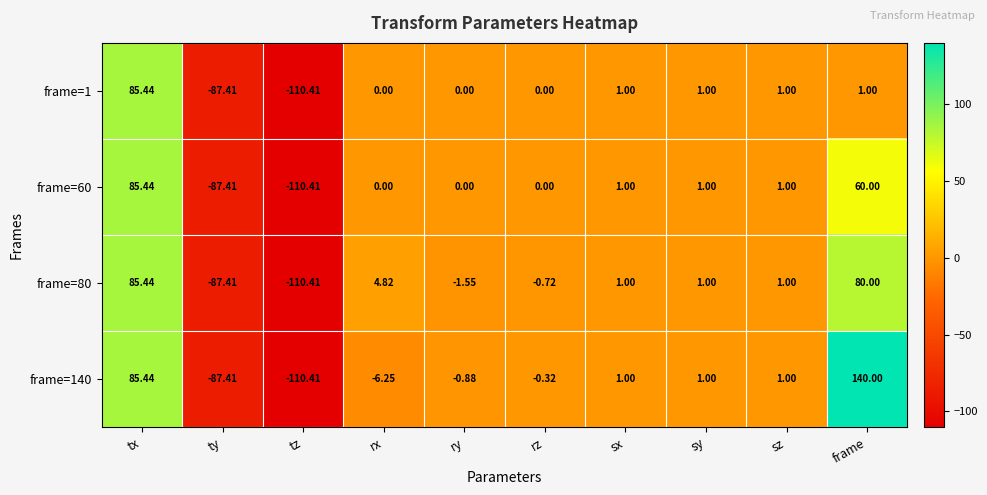

At which category is the sum across all series the highest?

tx